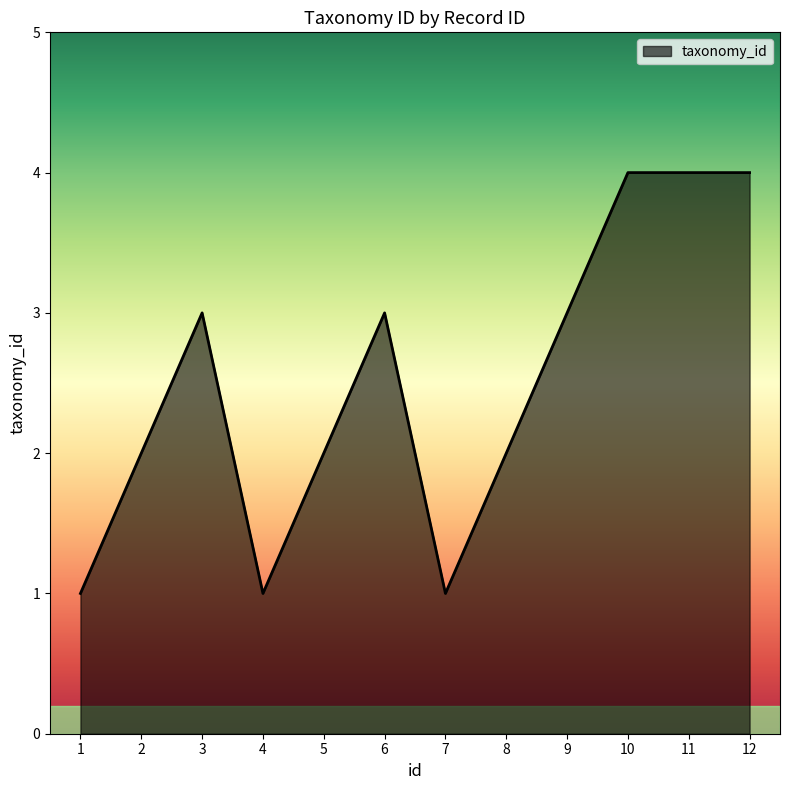

The chart shows a value of 4 at 9. True or false?

False